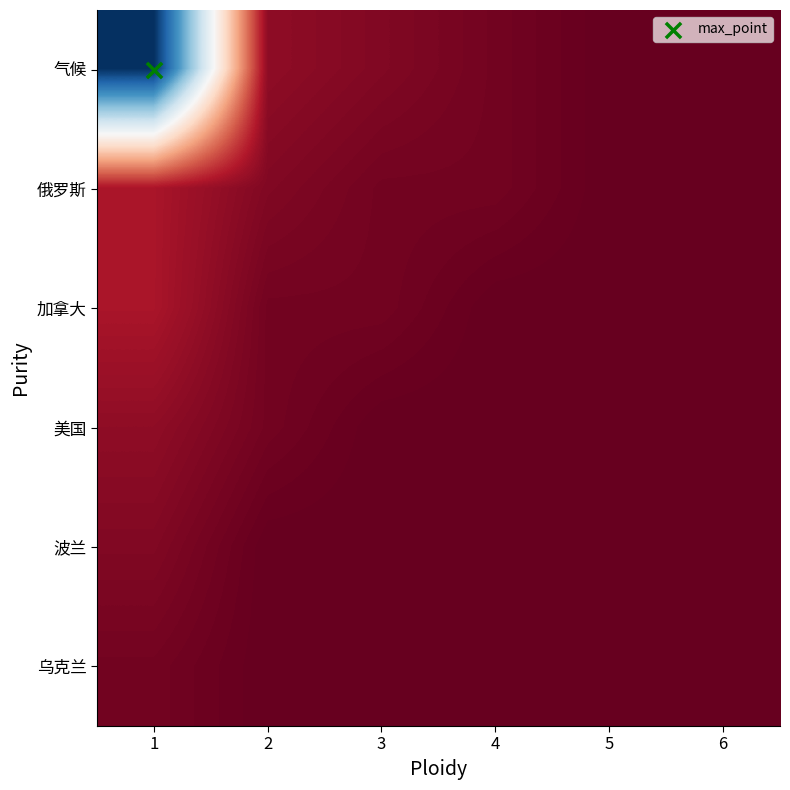

How many data points does each series have?

6